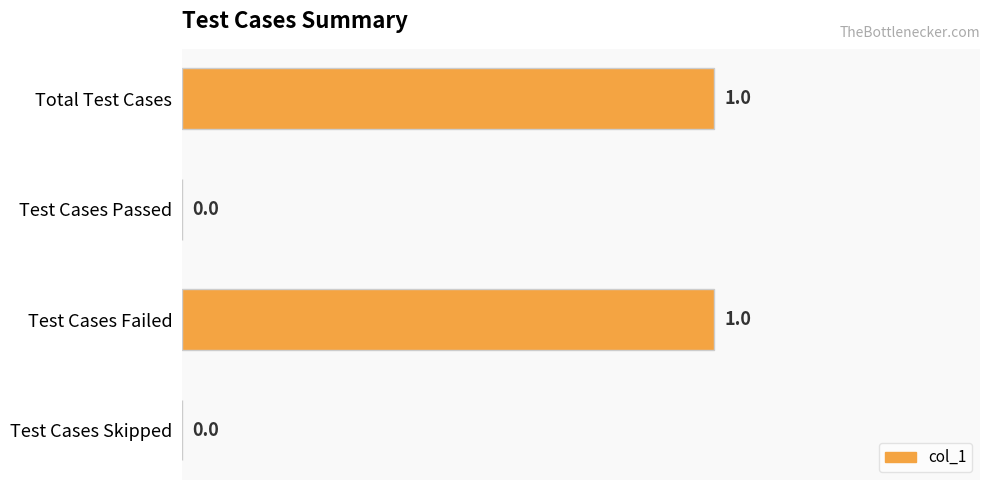

What is the change in value from Test Cases Passed to Test Cases Failed?

+1